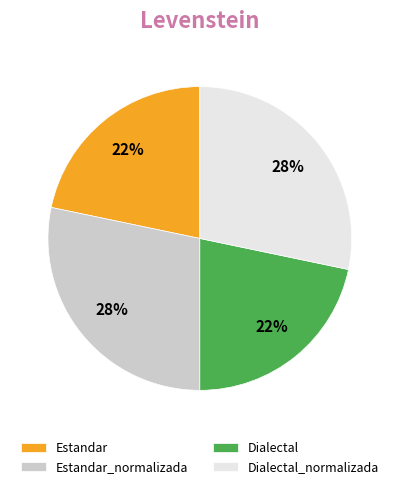

How many segments does this pie chart have?

4